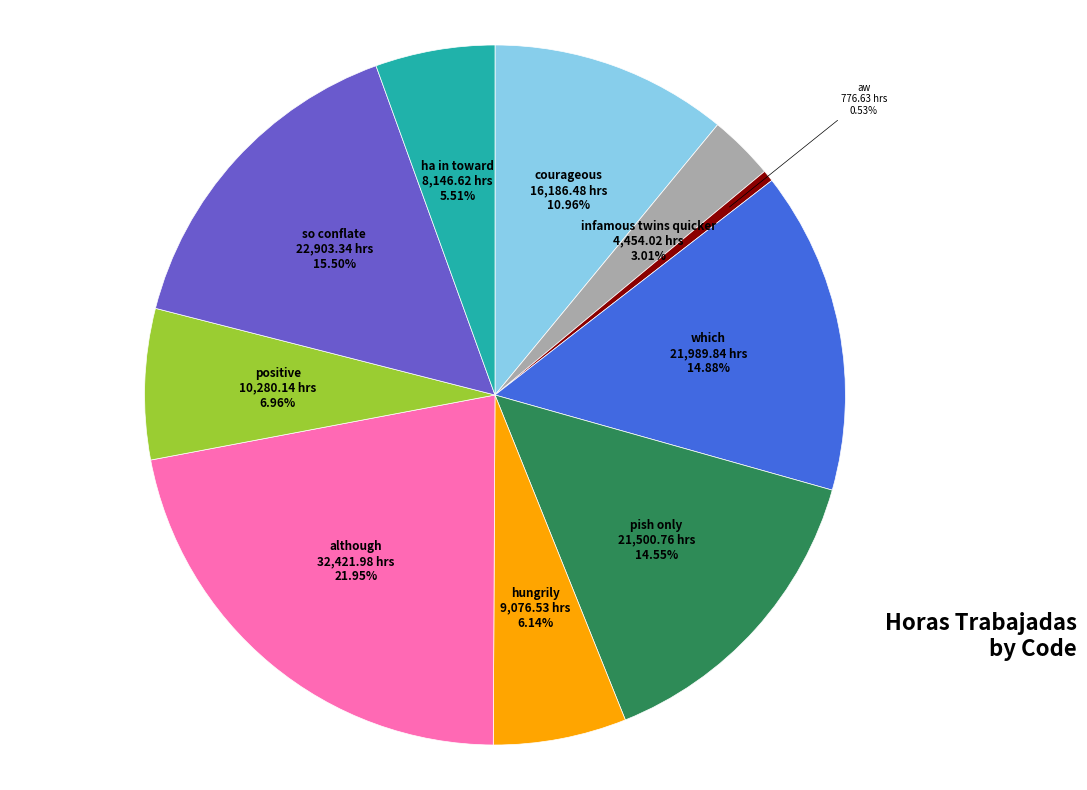

To the nearest percent, what is the combined percentage of infamous twins quicker and which?

18%